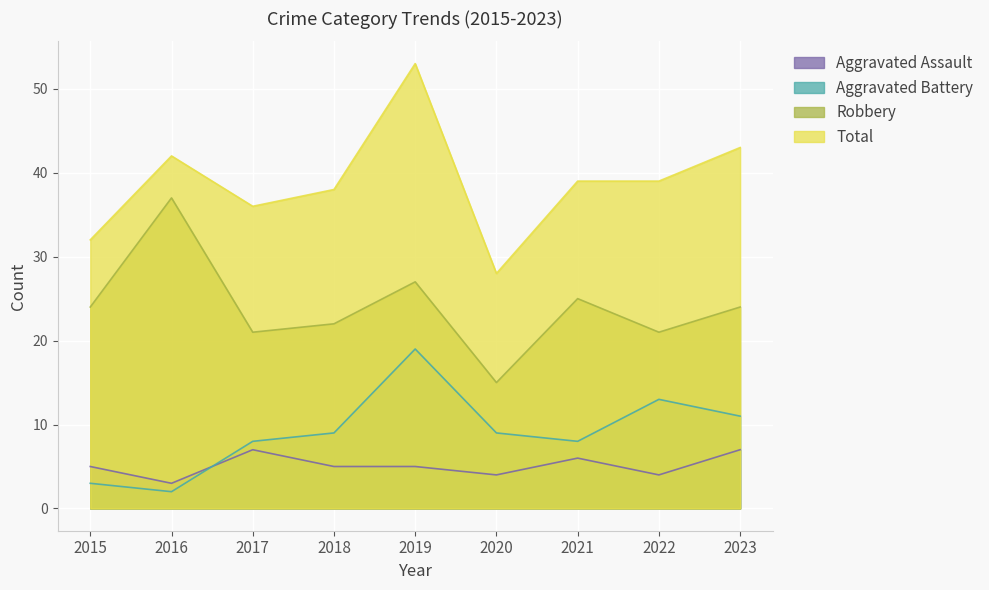

What is the difference between the maximum and second lowest values in the Robbery series?

16